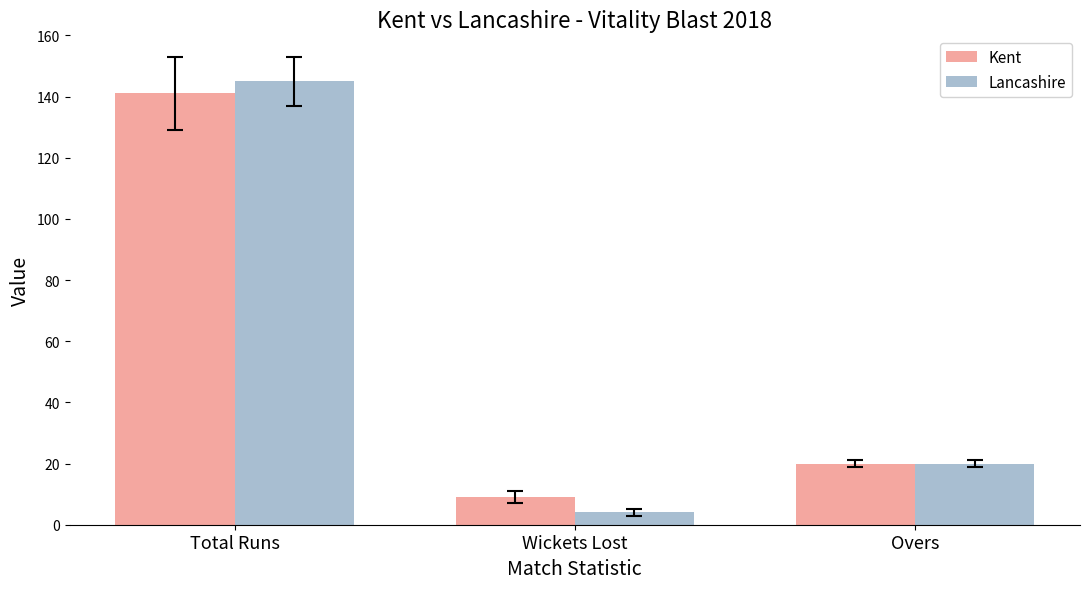

Where does the Kent series first go above 20?

Total Runs